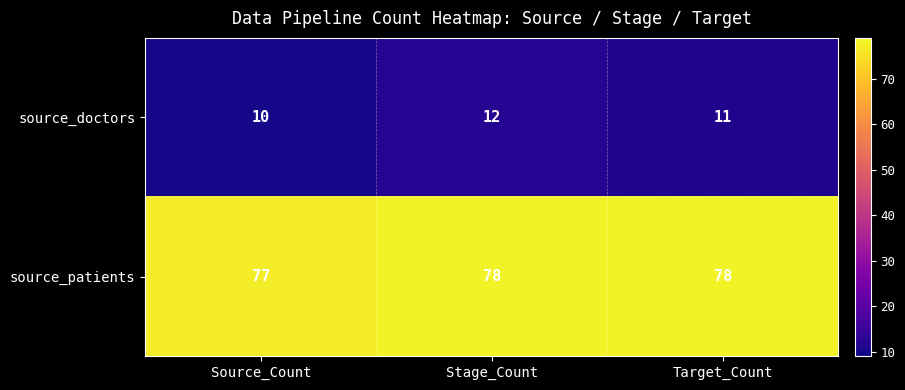

What is the maximum value for source_patients?

78